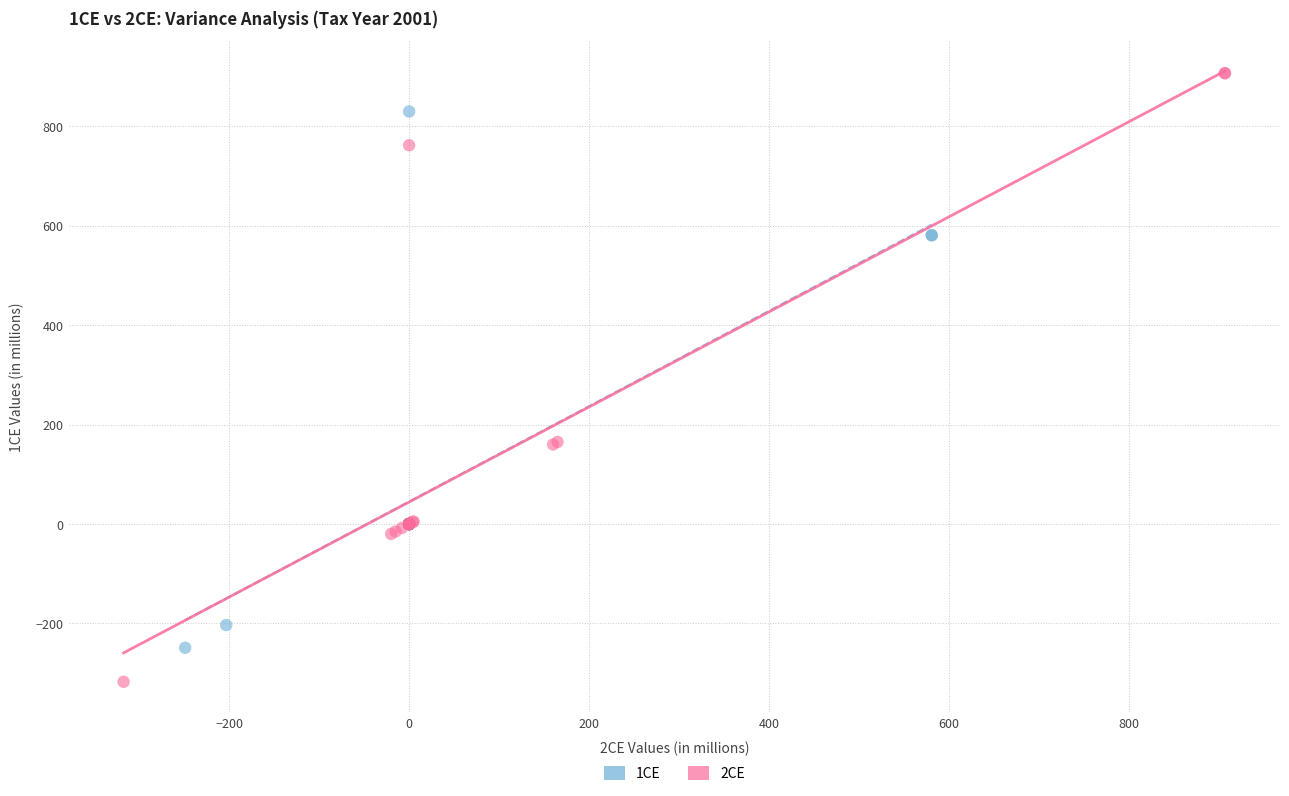

Which series contains the lowest Y value?

2CE